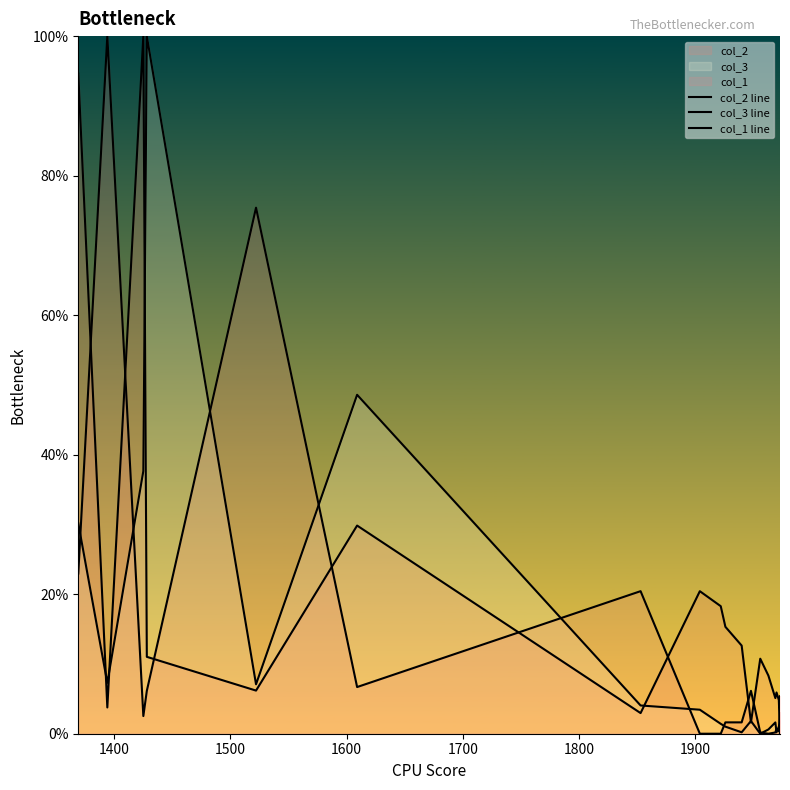

Where is the first local minimum for col_3 line?

1400